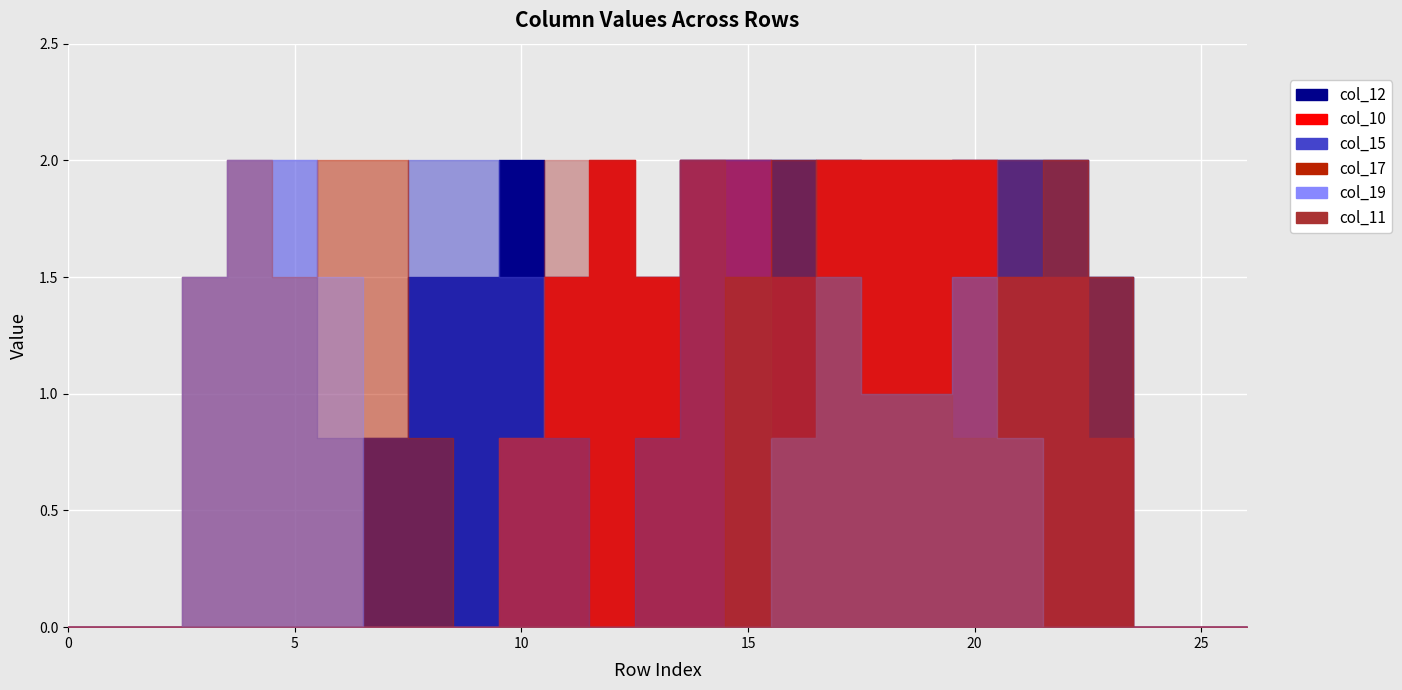

Which series has the largest range (max minus min)?

col_12